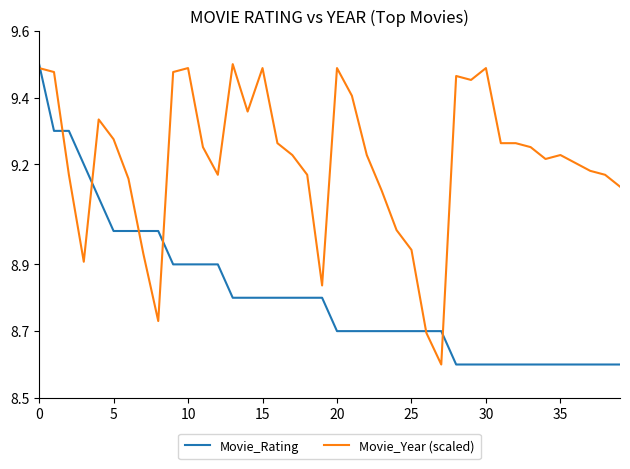

What is the lowest value of the Movie_Rating series?

8.6